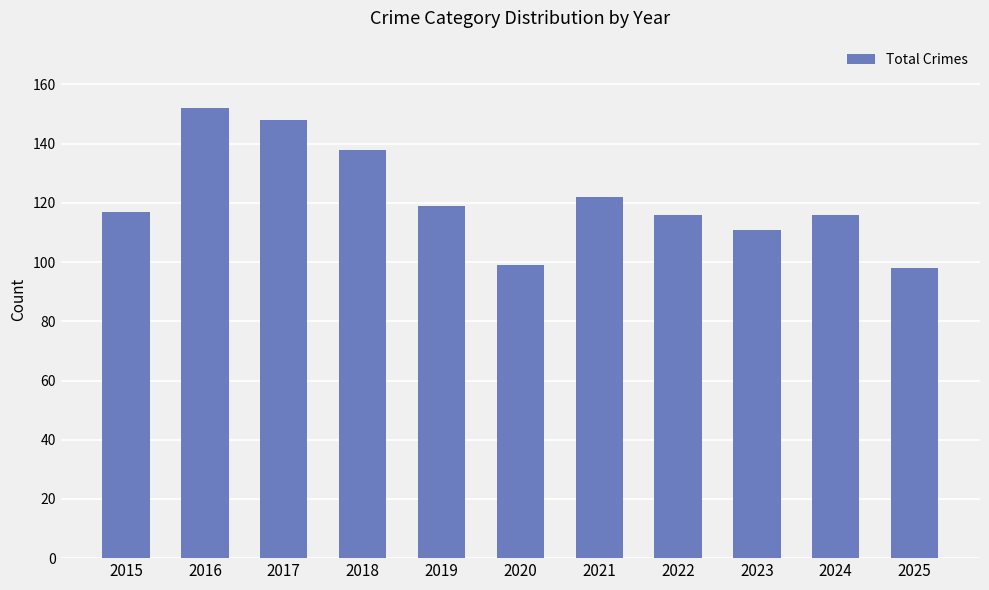

What is the difference between the maximum and second lowest values?

53